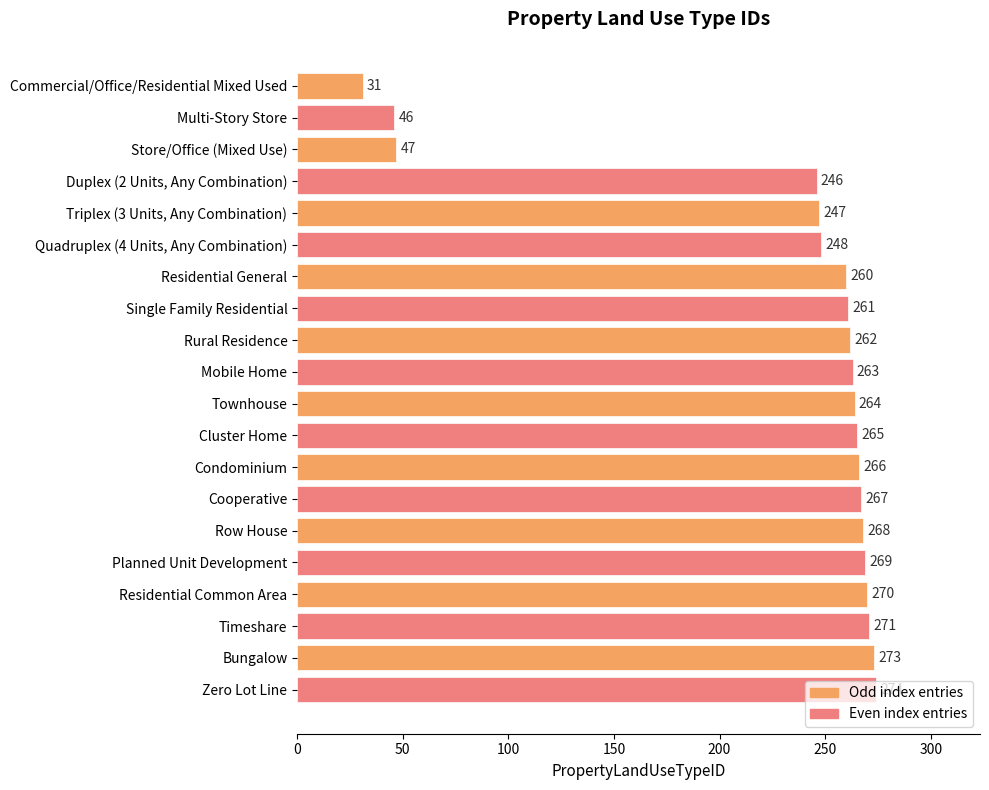

List the labels in order of value, largest first.

Zero Lot Line, Bungalow, Timeshare, Residential Common Area, Planned Unit Development, Row House, Cooperative, Condominium, Cluster Home, Townhouse, Mobile Home, Rural Residence, Single Family Residential, Residential General, Quadruplex (4 Units, Any Combination), Triplex (3 Units, Any Combination), Duplex (2 Units, Any Combination), Store/Office (Mixed Use), Multi-Story Store, Commercial/Office/Residential Mixed Used